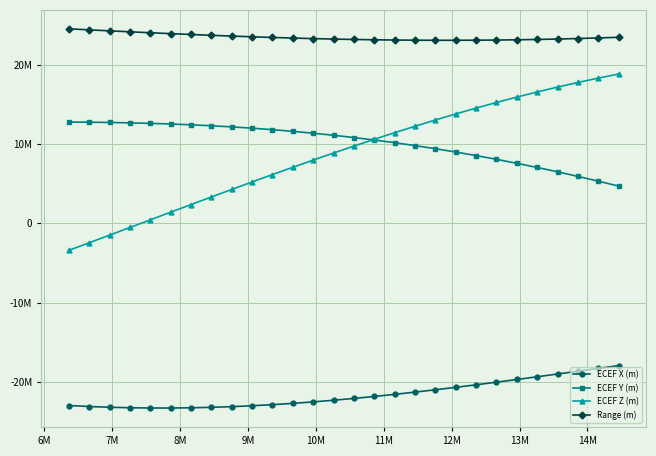

Is this an area chart (filled region under the line)?

No